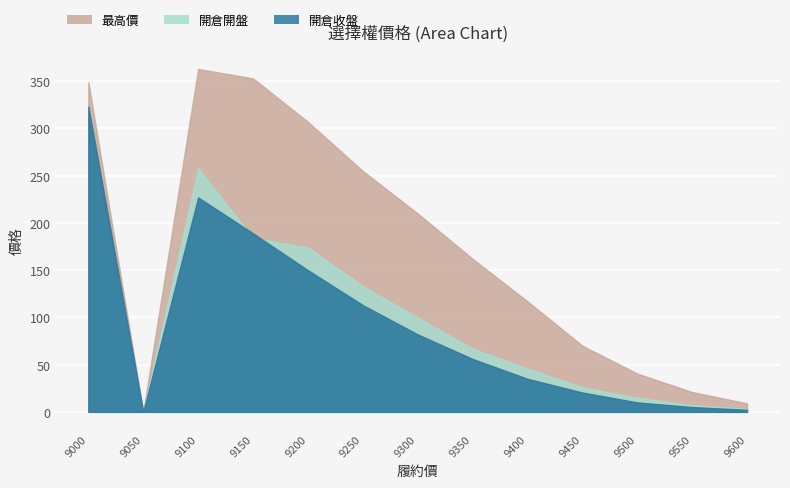

What is the difference between the highest and lowest values at 9200?

157.0